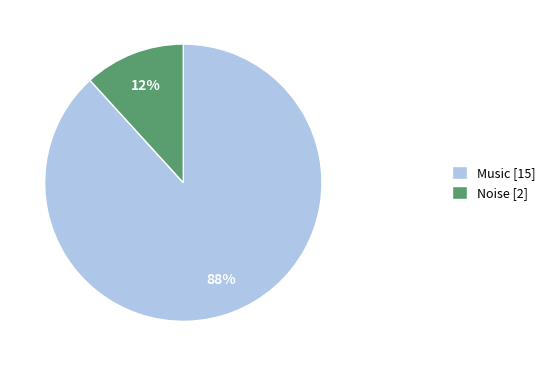

Is the sum of Noise [2] and Music [15] greater than half?

Yes